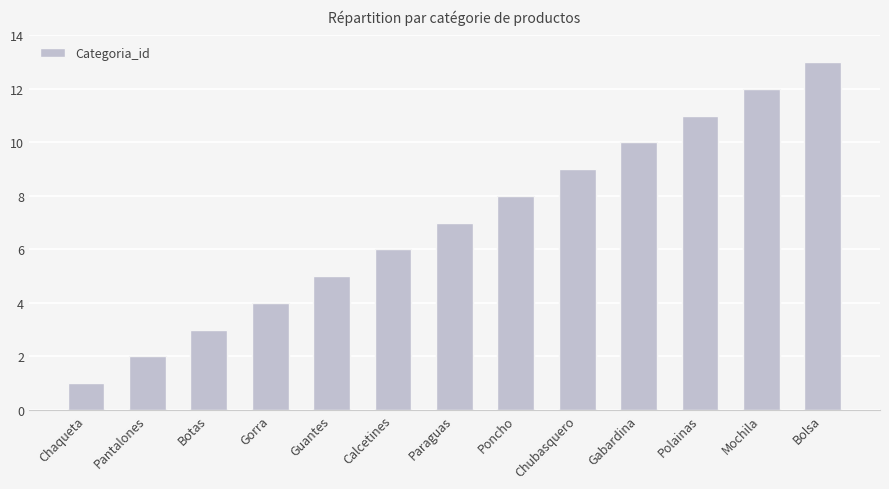

Rank the categories by value from lowest to highest.

Chaqueta, Pantalones, Botas, Gorra, Guantes, Calcetines, Paraguas, Poncho, Chubasquero, Gabardina, Polainas, Mochila, Bolsa